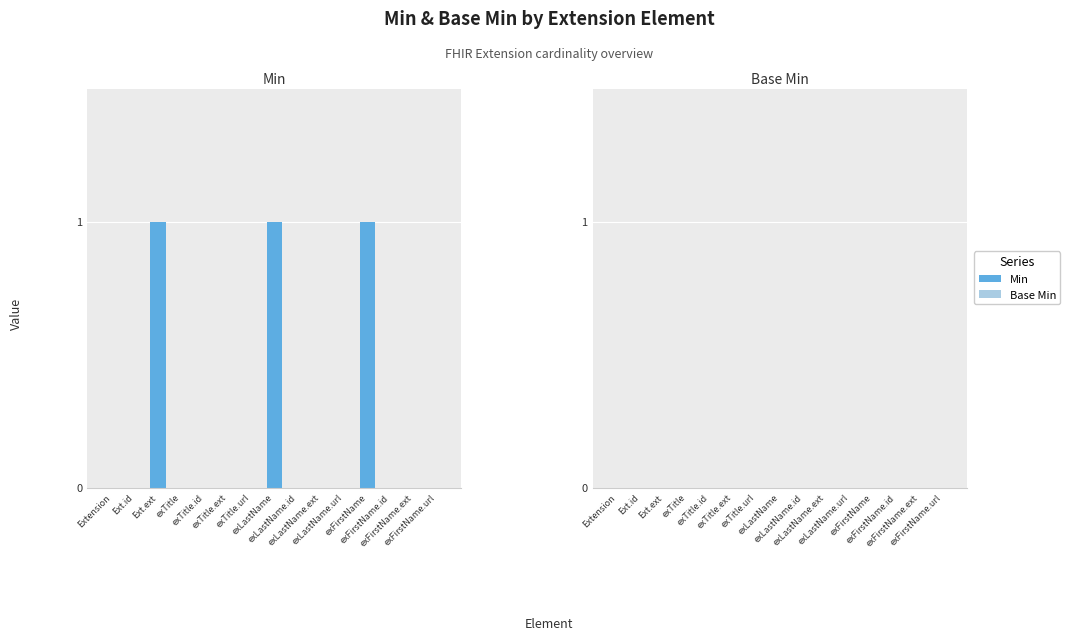

What is the sum of all values?

3